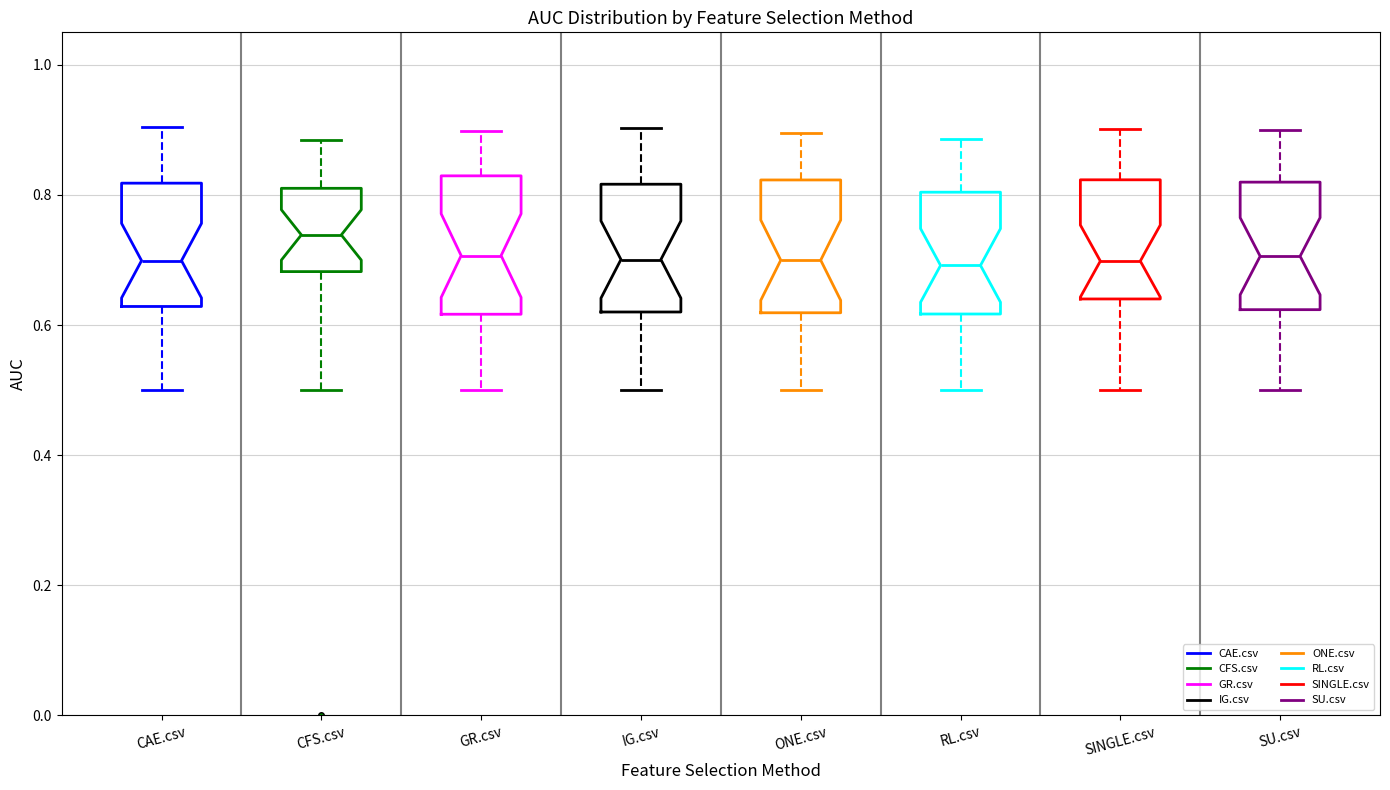

Reading left to right, read every box against the y-axis: the position of its median line, the range the box covers, and the ends of its whiskers. The values are not printed on the chart, so give them approximately, as read against the axis.

CAE.csv: median 0.70, box 0.62 to 0.82, whiskers 0.50 to 0.90
CFS.csv: median 0.74, box 0.68 to 0.82, whiskers 0.50 to 0.88
GR.csv: median 0.70, box 0.62 to 0.82, whiskers 0.50 to 0.90
IG.csv: median 0.70, box 0.62 to 0.82, whiskers 0.50 to 0.90
ONE.csv: median 0.70, box 0.62 to 0.82, whiskers 0.50 to 0.90
RL.csv: median 0.70, box 0.62 to 0.80, whiskers 0.50 to 0.88
SINGLE.csv: median 0.70, box 0.64 to 0.82, whiskers 0.50 to 0.90
SU.csv: median 0.70, box 0.62 to 0.82, whiskers 0.50 to 0.90